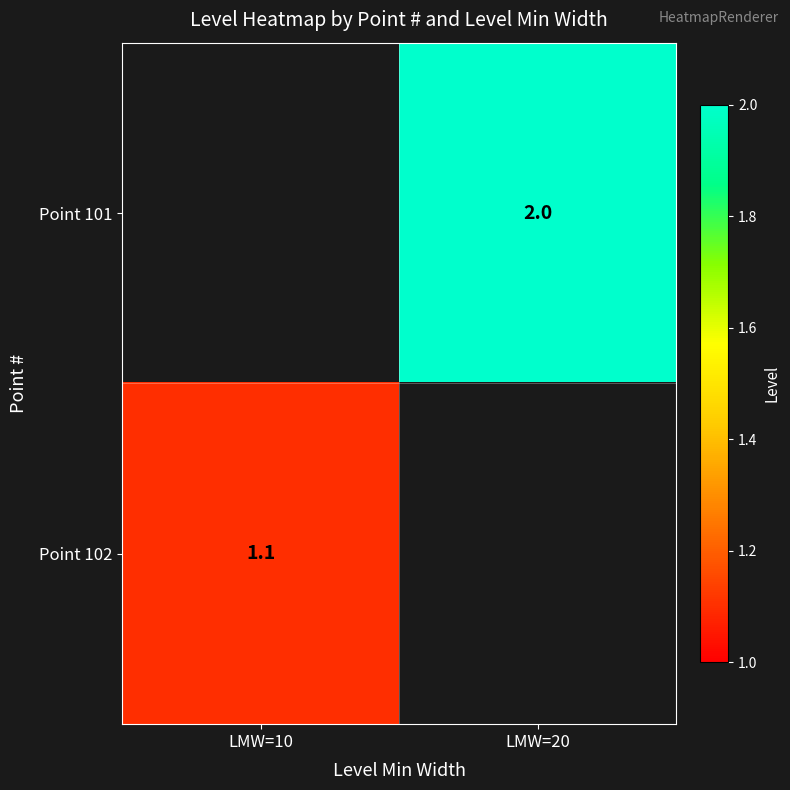

Count the number of categories in the chart.

2